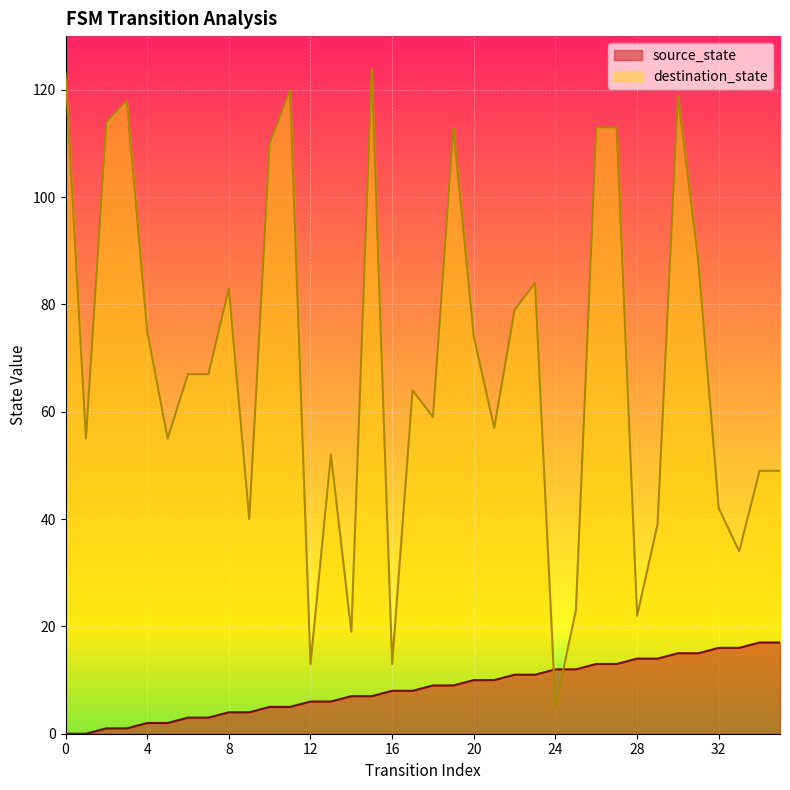

True or false: source_state and destination_state cross at least once.

True